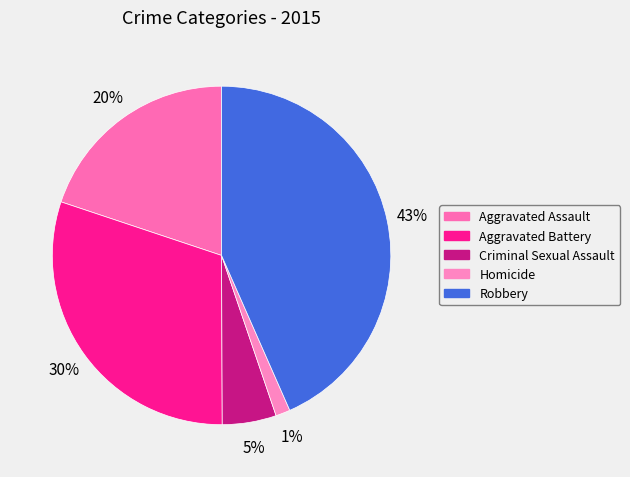

How many segments does this pie chart have?

5